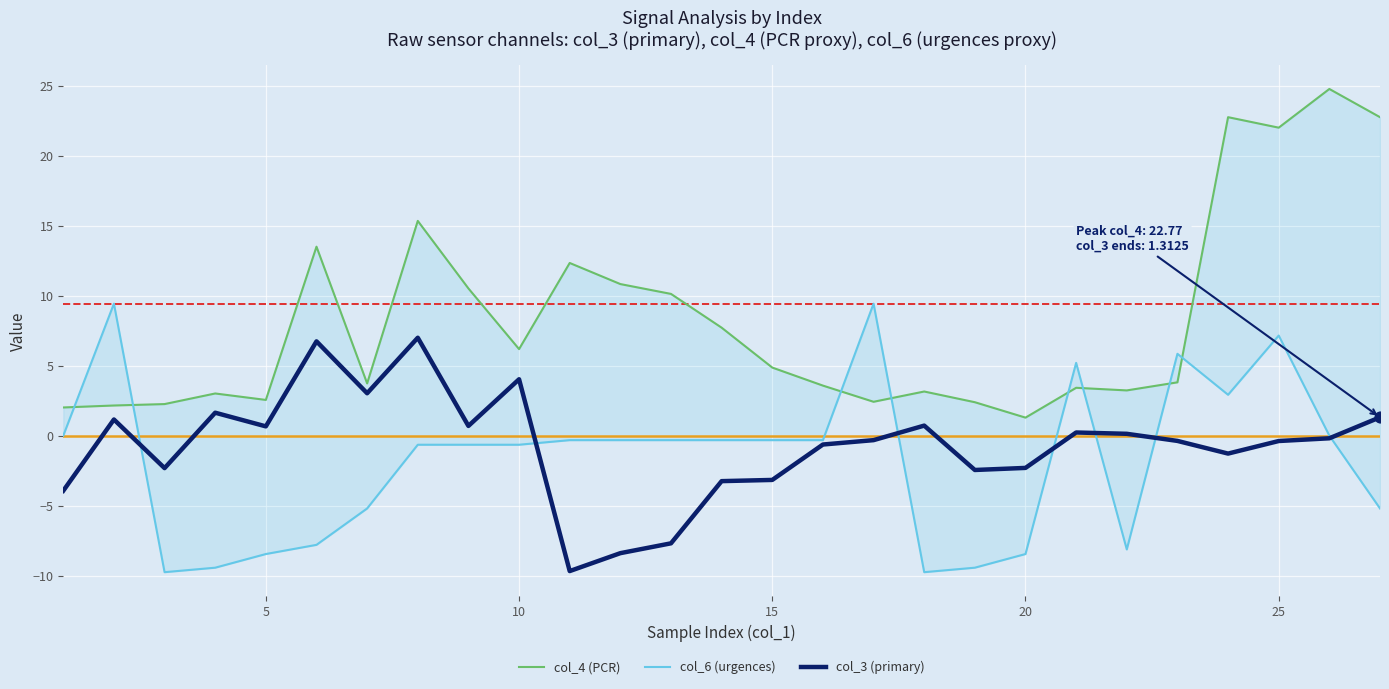

What are all the series names shown in the legend?

col_4 (PCR), col_6 (urgences), col_3 (primary)